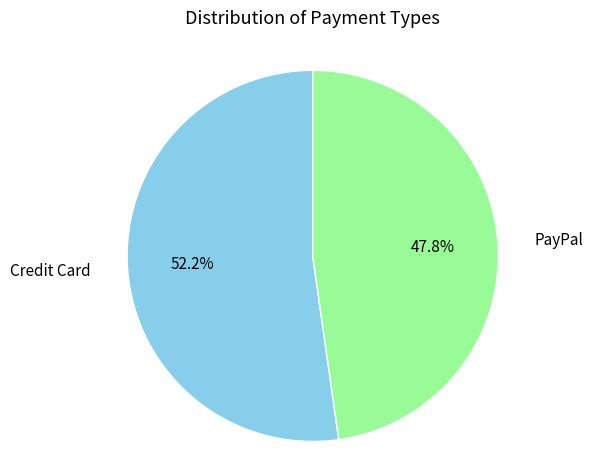

How many segments does this pie chart have?

2